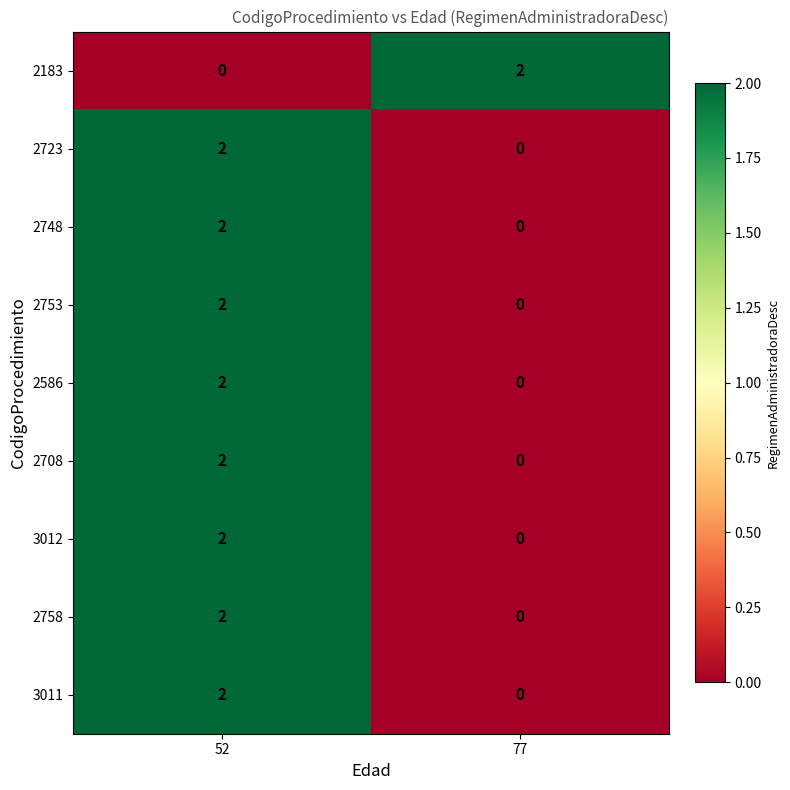

Reading left to right, extract all data points from this chart.

2183: 0	2
2723: 2	0
2748: 2	0
2753: 2	0
2586: 2	0
2708: 2	0
3012: 2	0
2758: 2	0
3011: 2	0